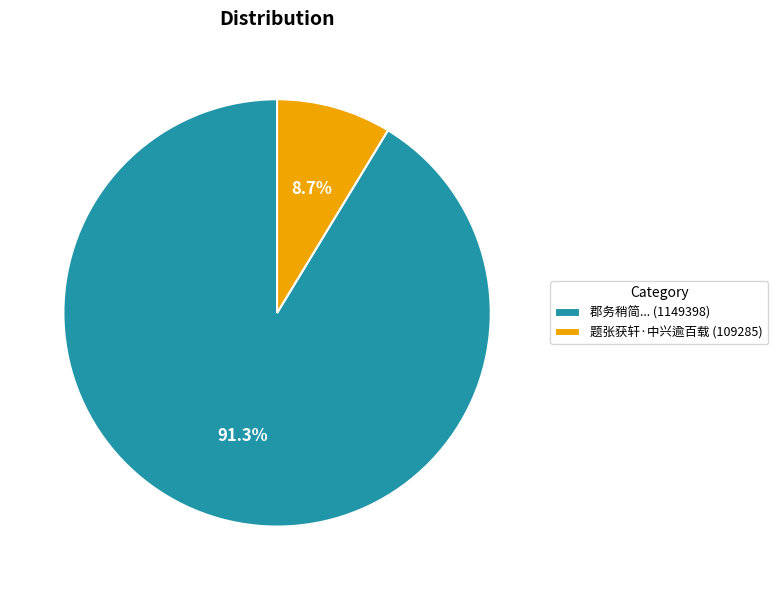

How many slices are in this pie chart?

2